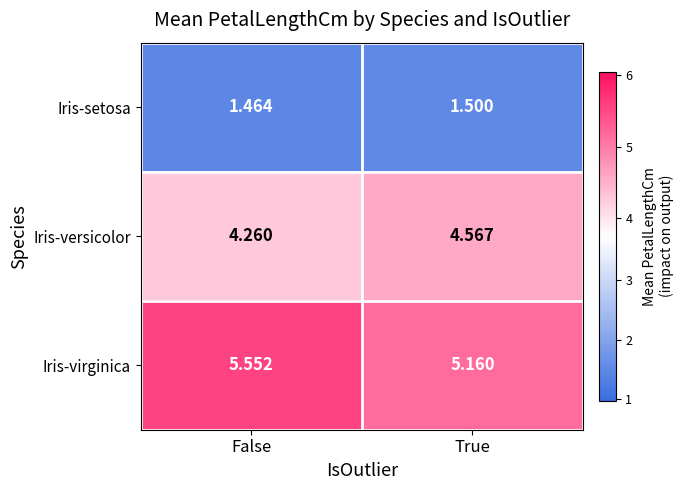

Which series has the largest total across all categories?

Iris-virginica